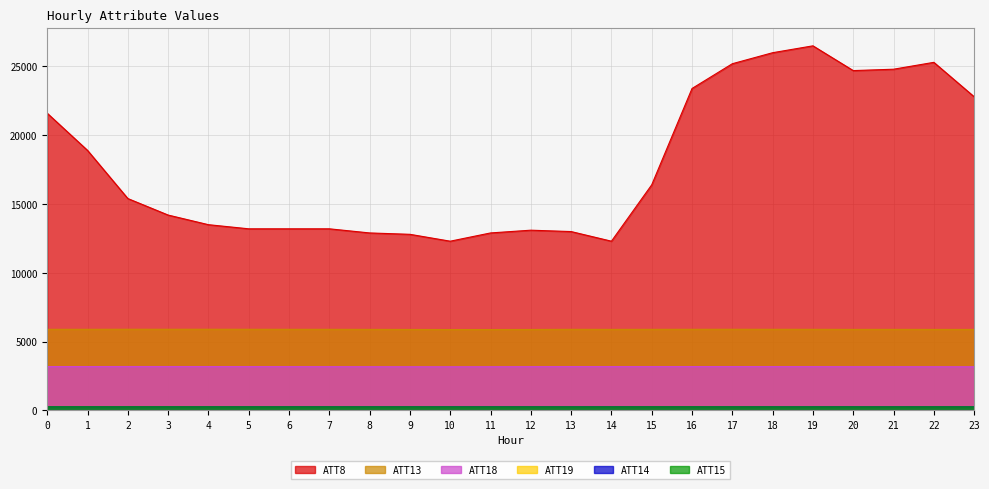

How many values in the ATT19 series are below 282?

11